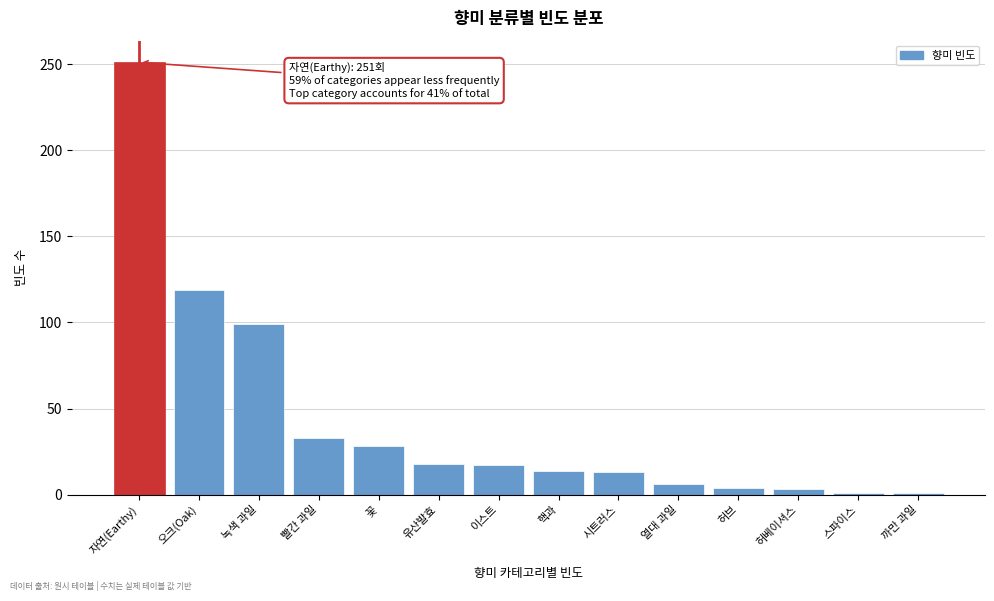

At which label is the value closest to 126?

오크(Oak)